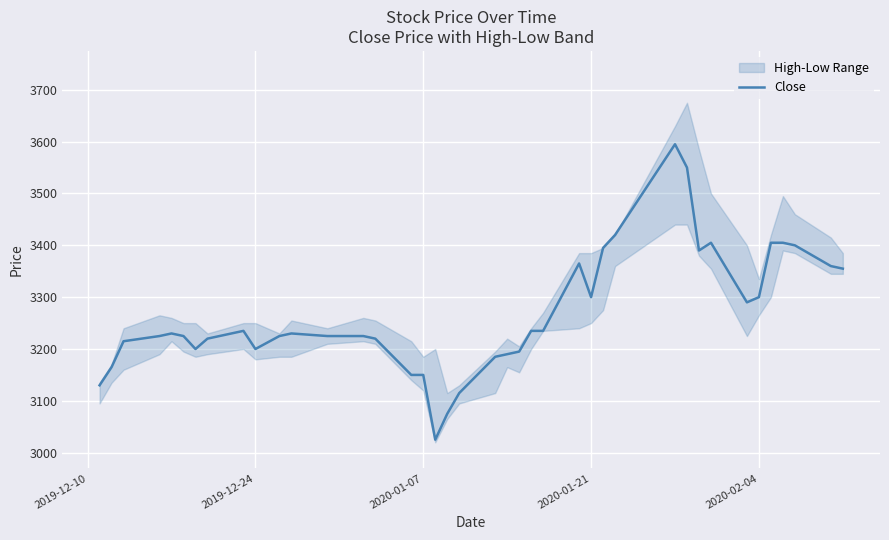

How many points are higher than both their immediate neighbors (excluding endpoints)?

6